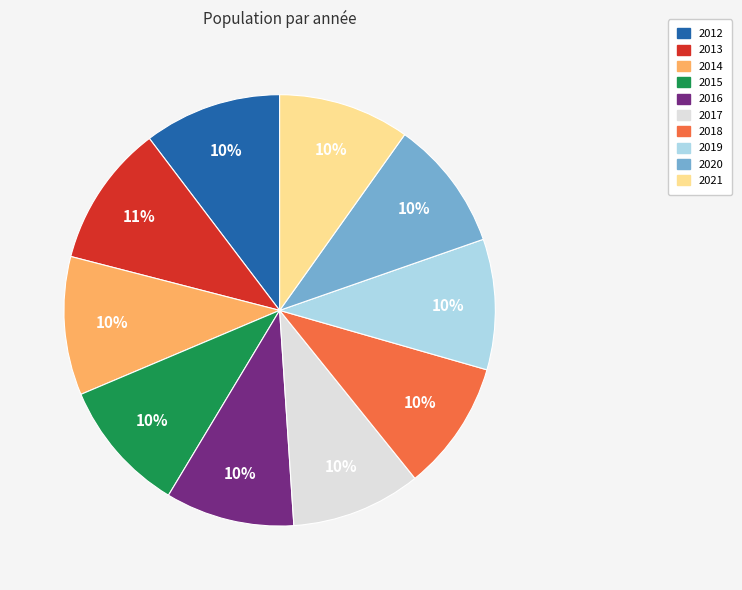

What is the ratio of the value at 2013 to the value at 2016?

1.1